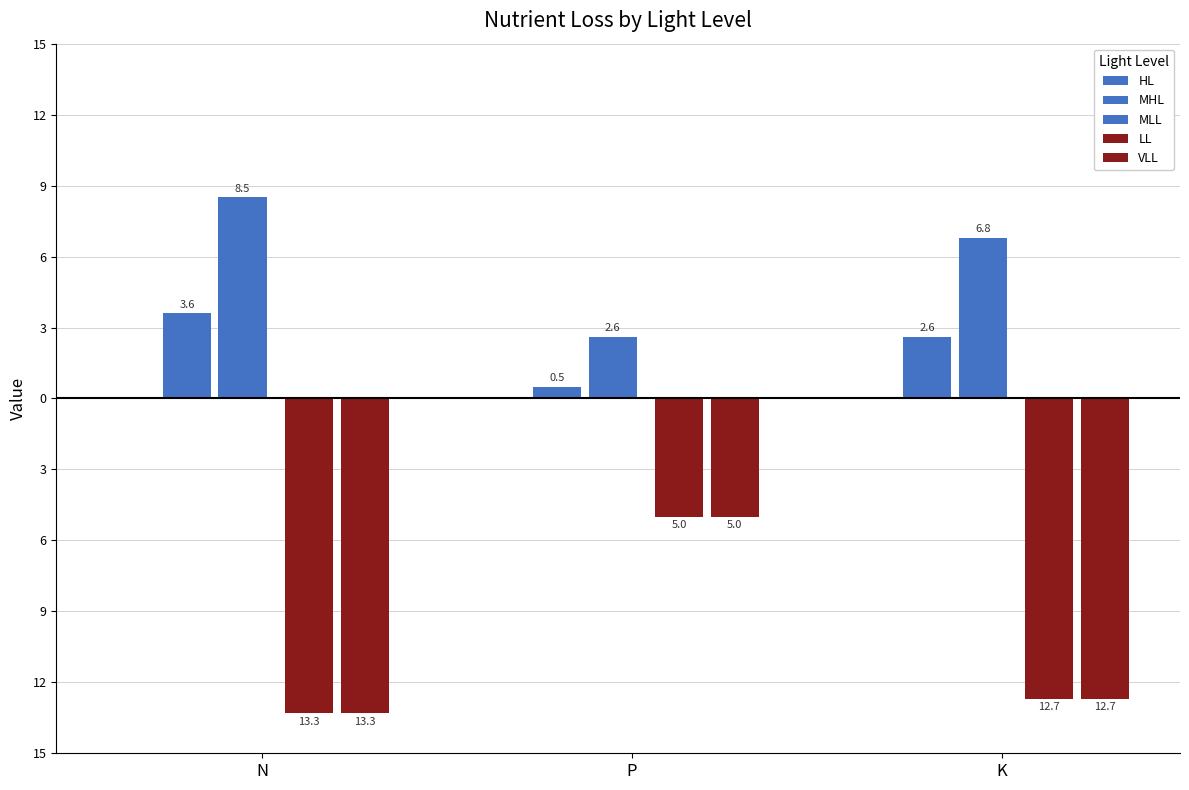

True or false: MHL has a value of 2.6 at K.

True